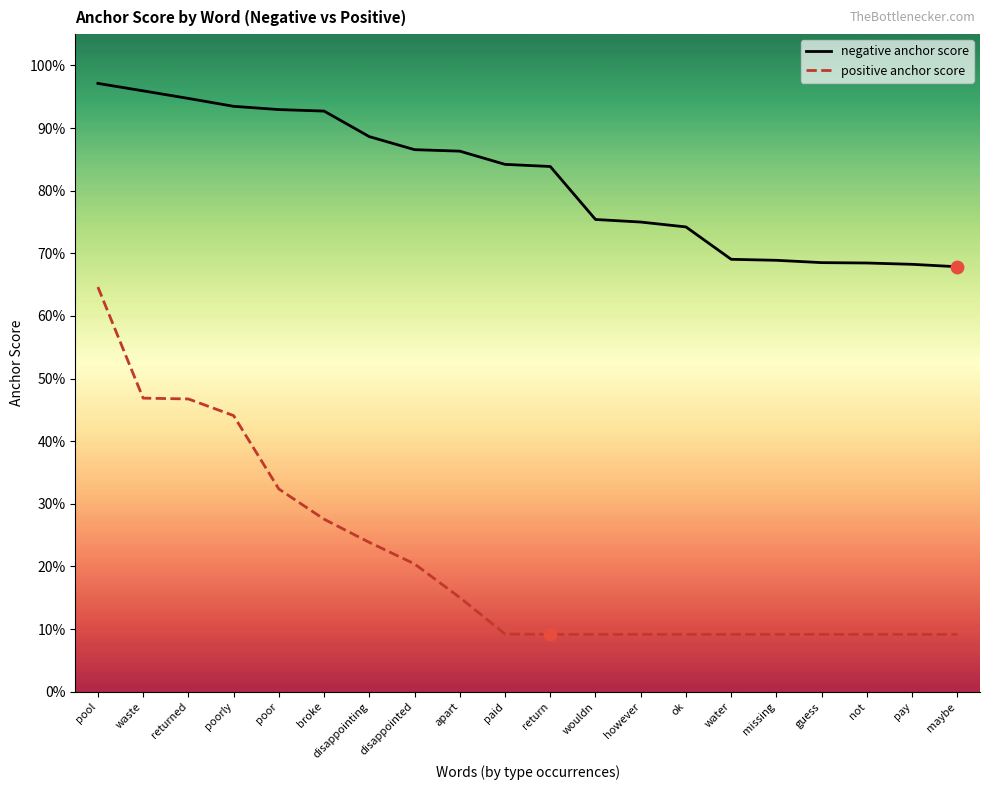

What are all the series names shown in the legend?

negative anchor score, positive anchor score